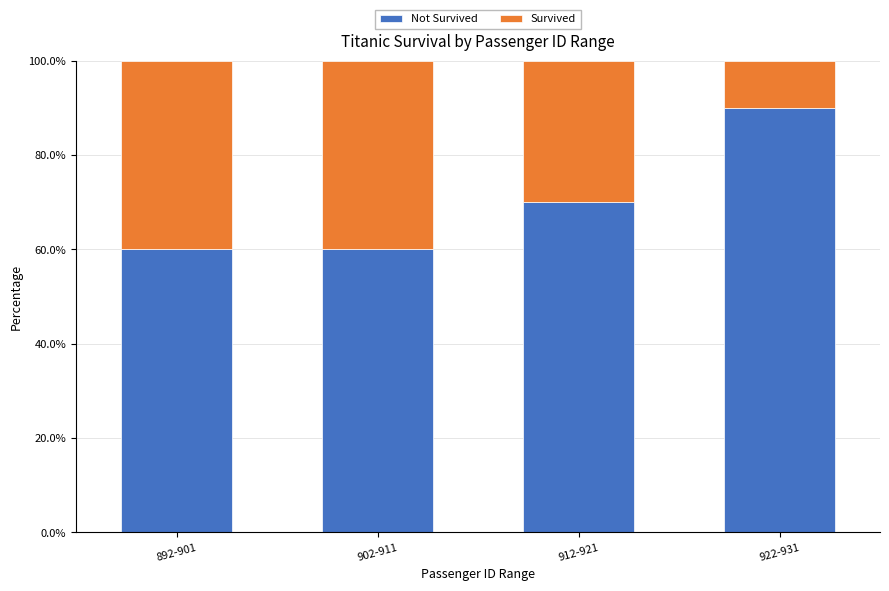

What is the total value across all series at 922-931?

100